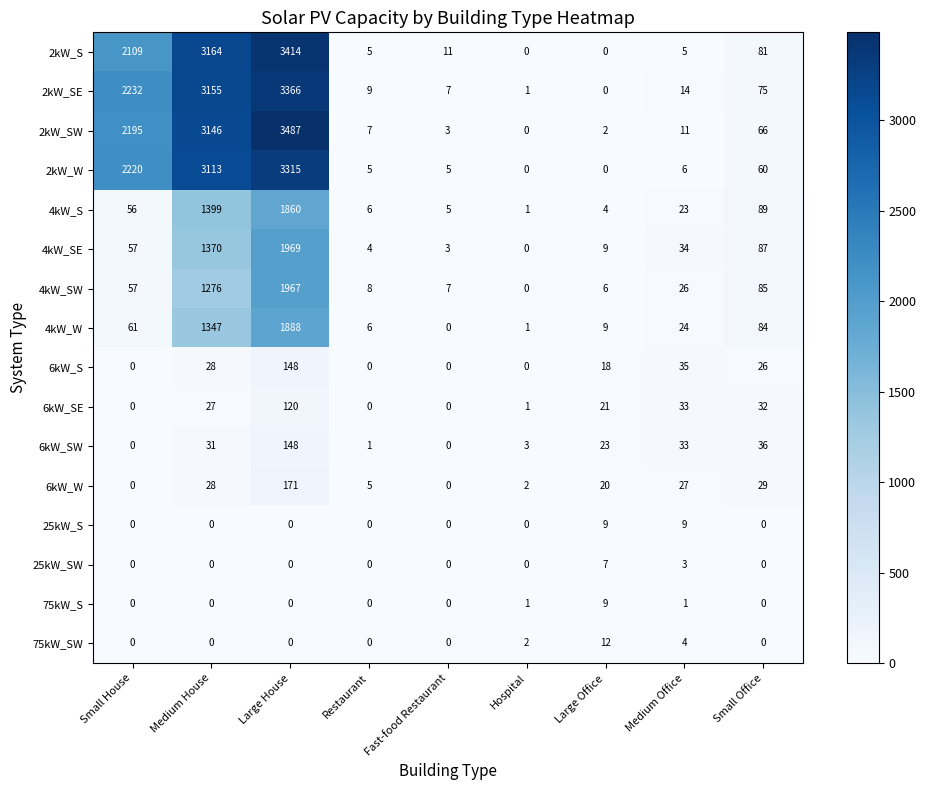

Which category has the highest value across all series?

Large House